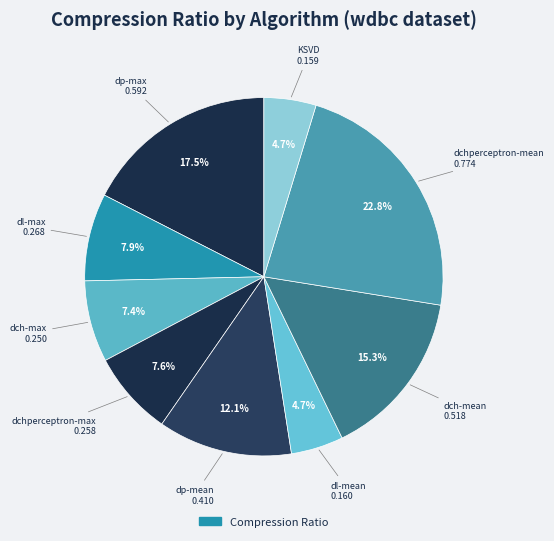

Is there any slice that represents more than half of the pie?

No